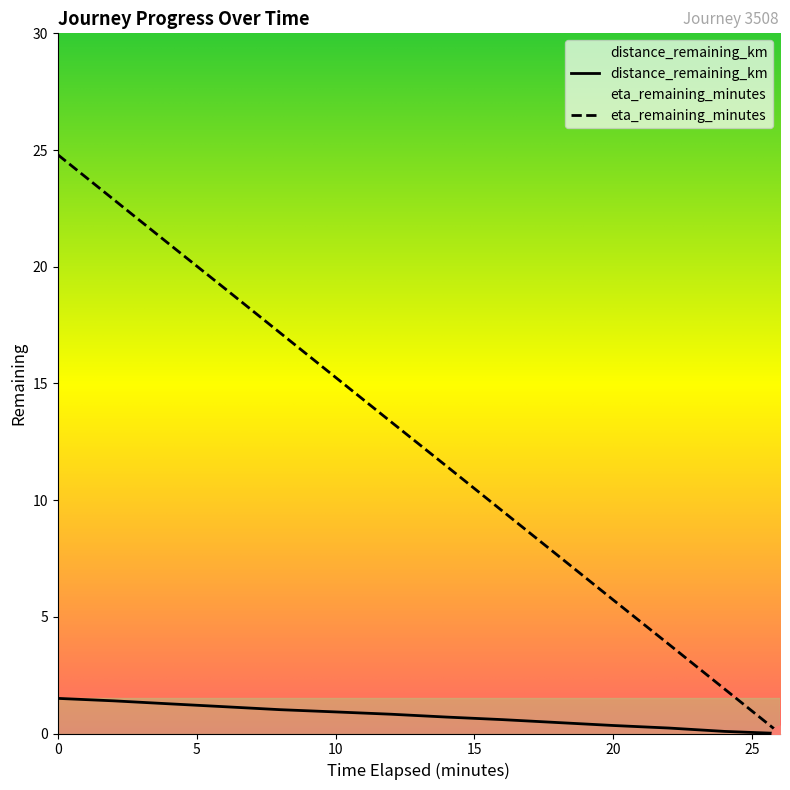

What position from the left is 10.0?

6